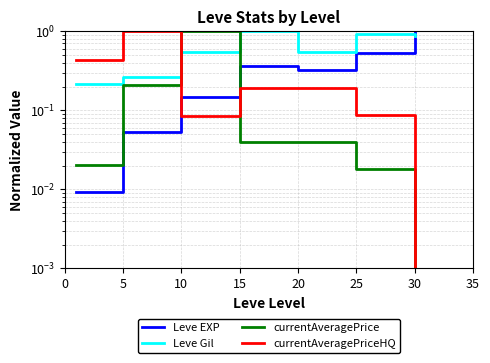

The Leve EXP series shows 0.1 at 20. True or false?

False